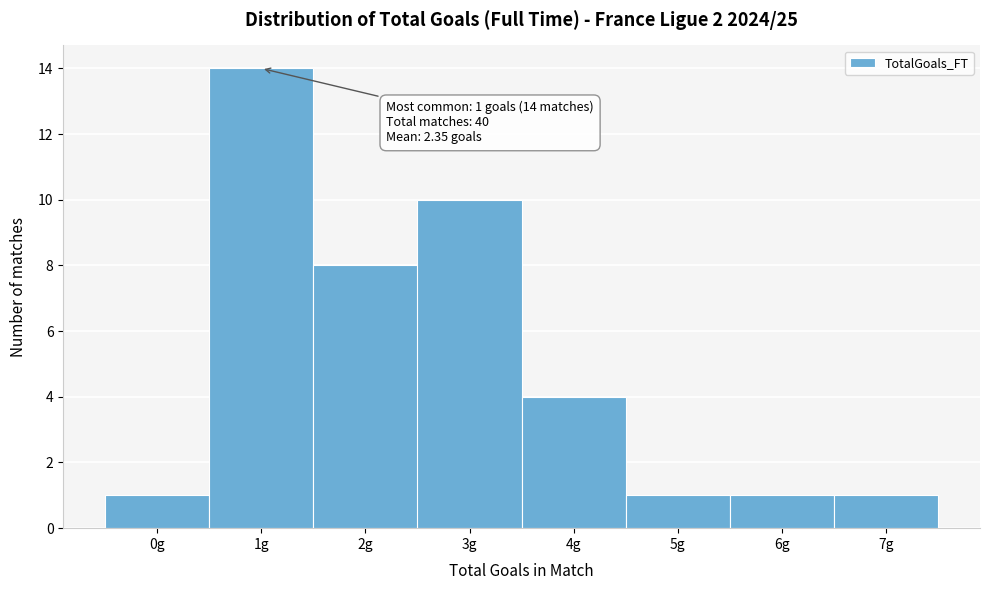

Which range on the x-axis has the tallest bar?

0.5 to 1.5